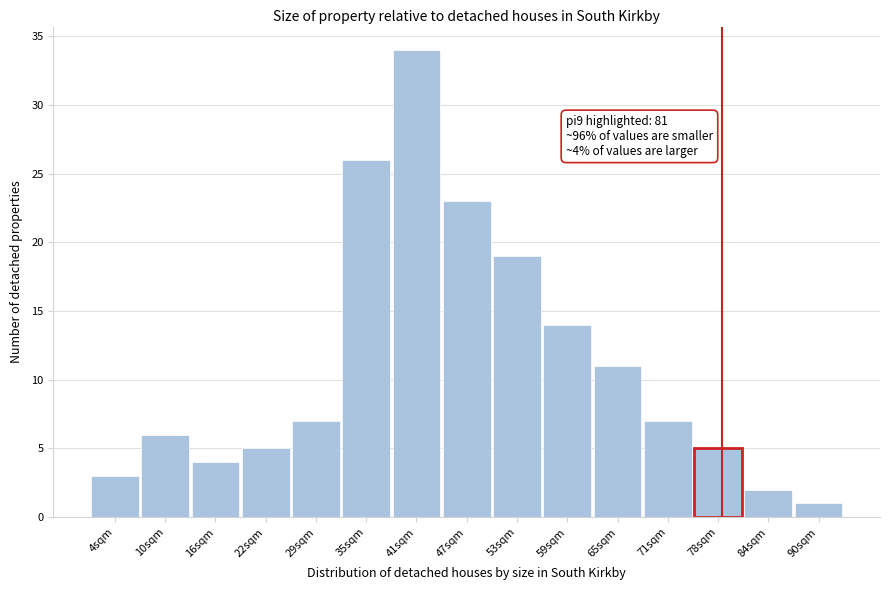

Reading left to right, extract all data points from this chart.

3	6	4	5	7	26	34	23	19	14	11	7	5	2	1